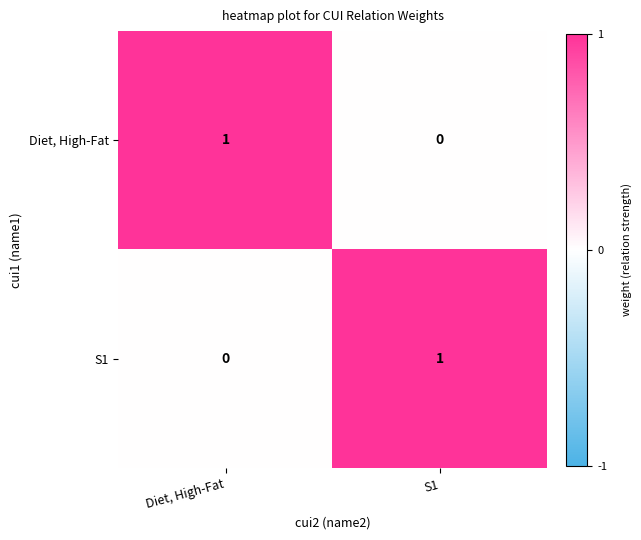

At which label does Diet, High-Fat reach its minimum?

S1